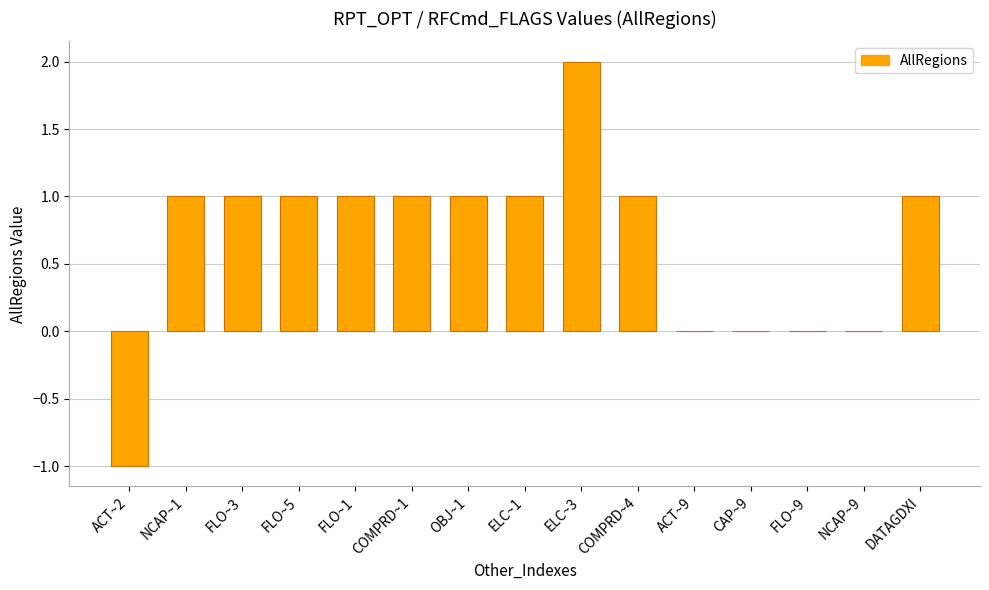

At which category does the chart reach its peak across all series?

ELC~3